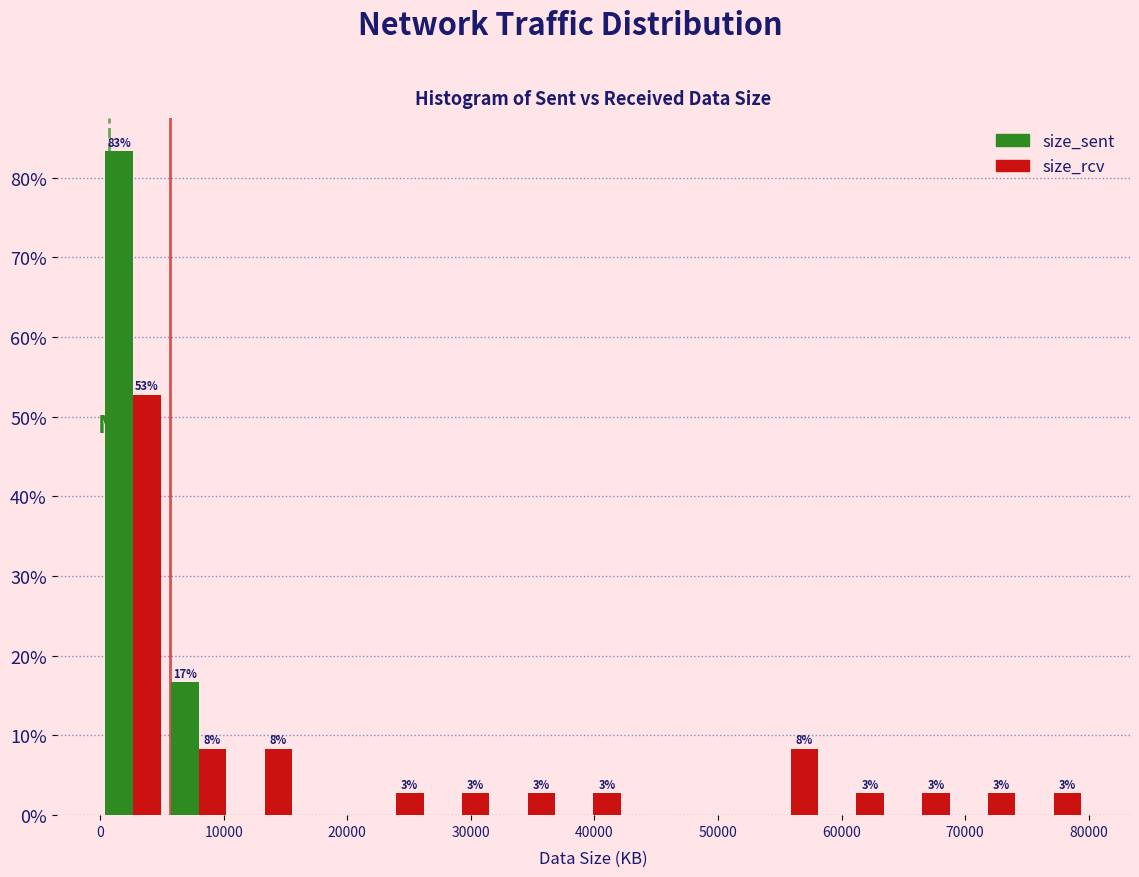

In the size_sent series, which range on the x-axis has the tallest bar?

0 to 5000